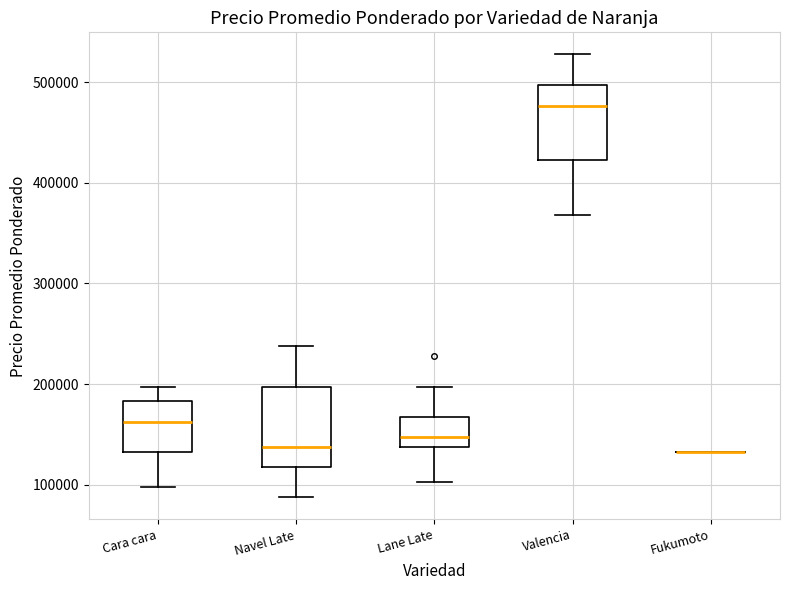

Reading left to right, read every box against the y-axis: the position of its median line, the range the box covers, and the ends of its whiskers. The values are not printed on the chart, so give them approximately, as read against the axis.

Cara cara: median 160000, box 130000 to 180000, whiskers 100000 to 200000
Navel Late: median 140000, box 120000 to 200000, whiskers 90000 to 240000
Lane Late: median 150000, box 140000 to 170000, whiskers 100000 to 200000
Valencia: median 480000, box 420000 to 500000, whiskers 370000 to 530000
Fukumoto: box collapsed to a line at 130000, whiskers 130000 to 130000